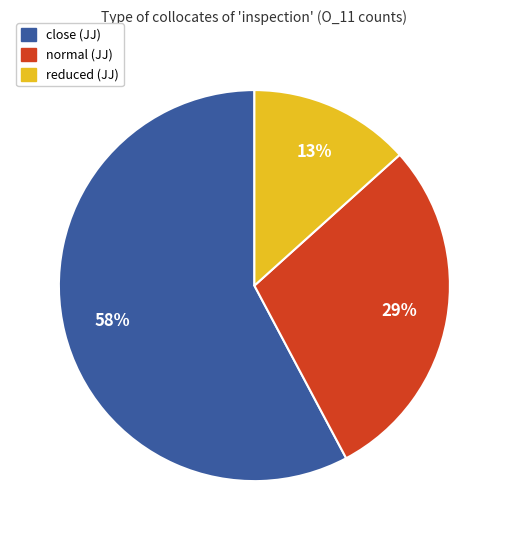

What percentage is the normal (JJ) slice, to the nearest percent?

29%